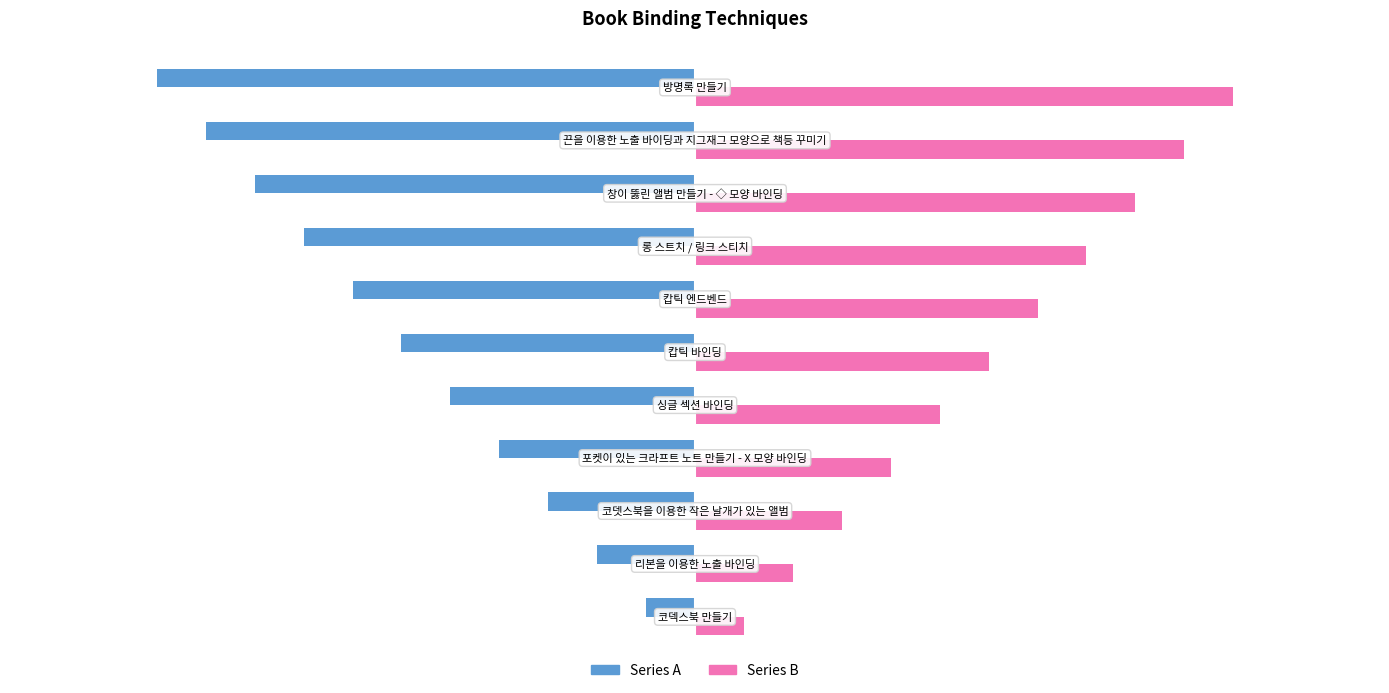

What is the greatest value displayed?

11